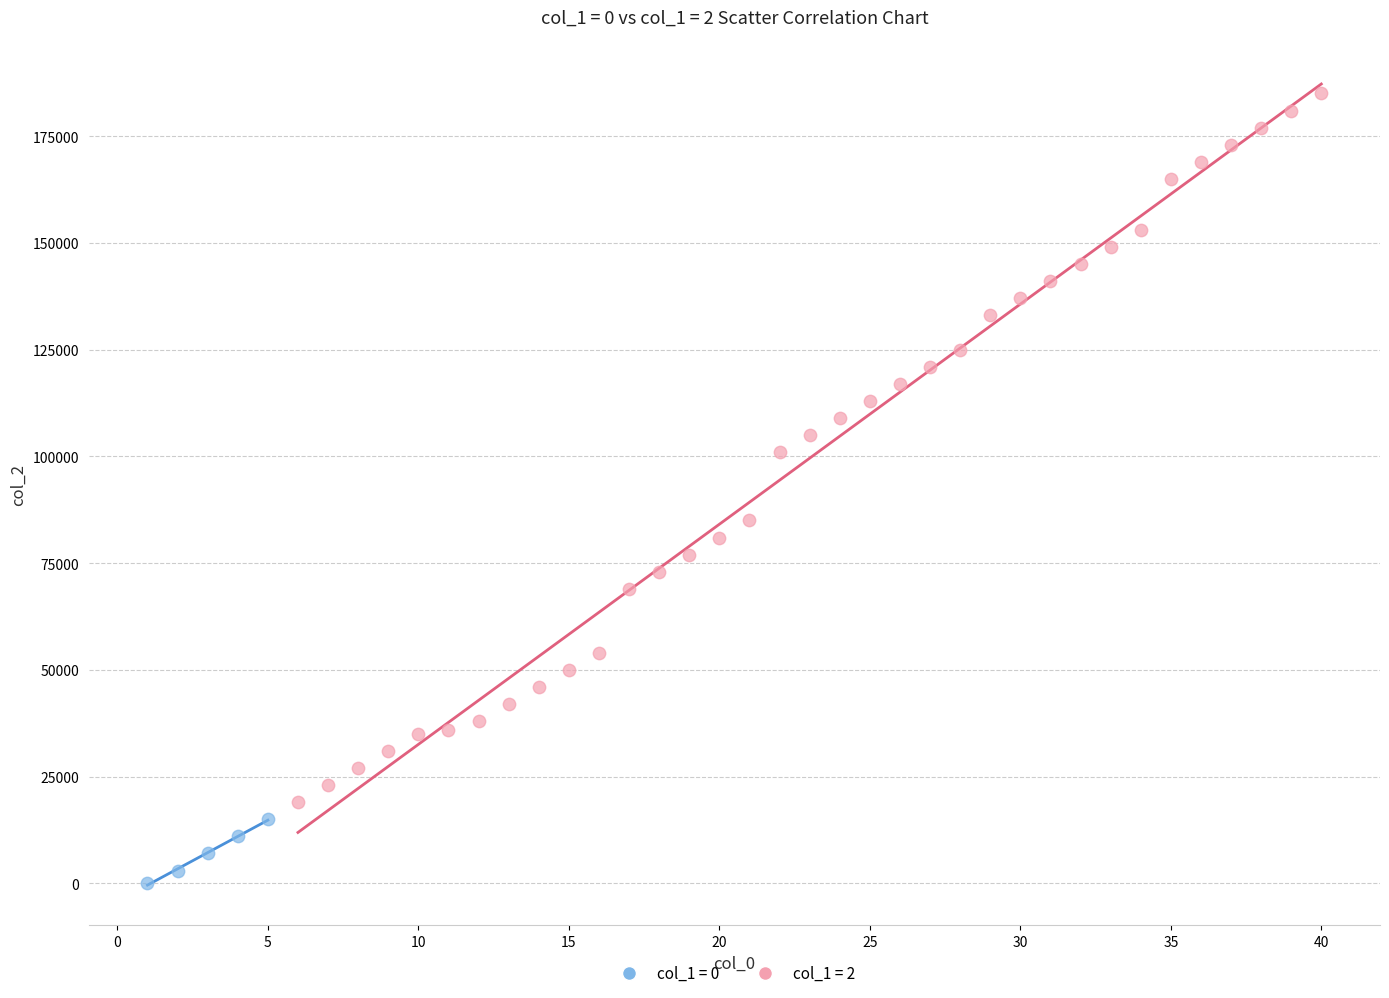

Which series reaches the minimum Y coordinate?

col_1 = 0